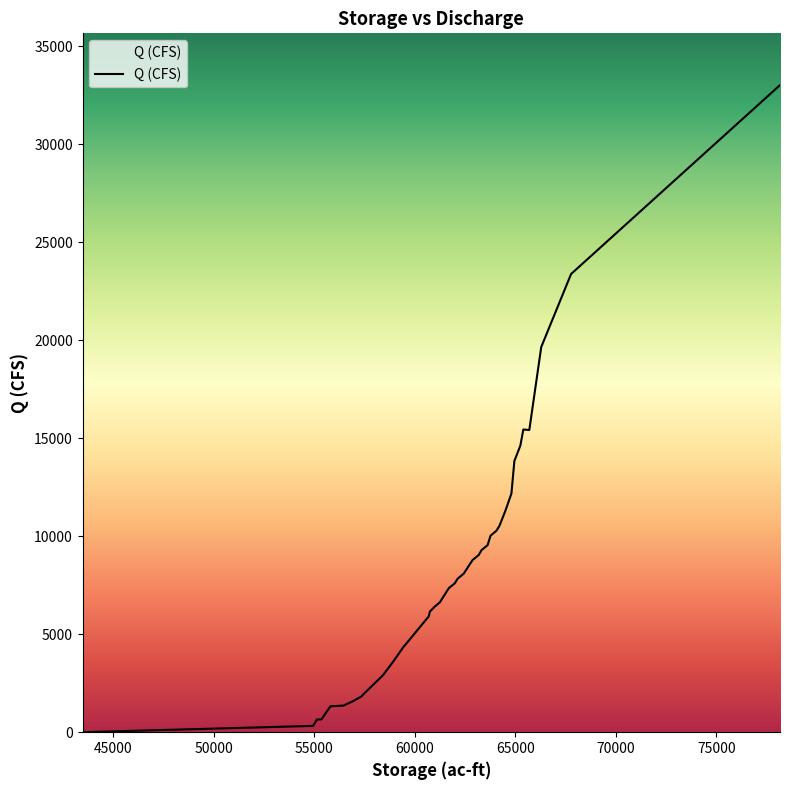

How many lines are shown in the chart?

1